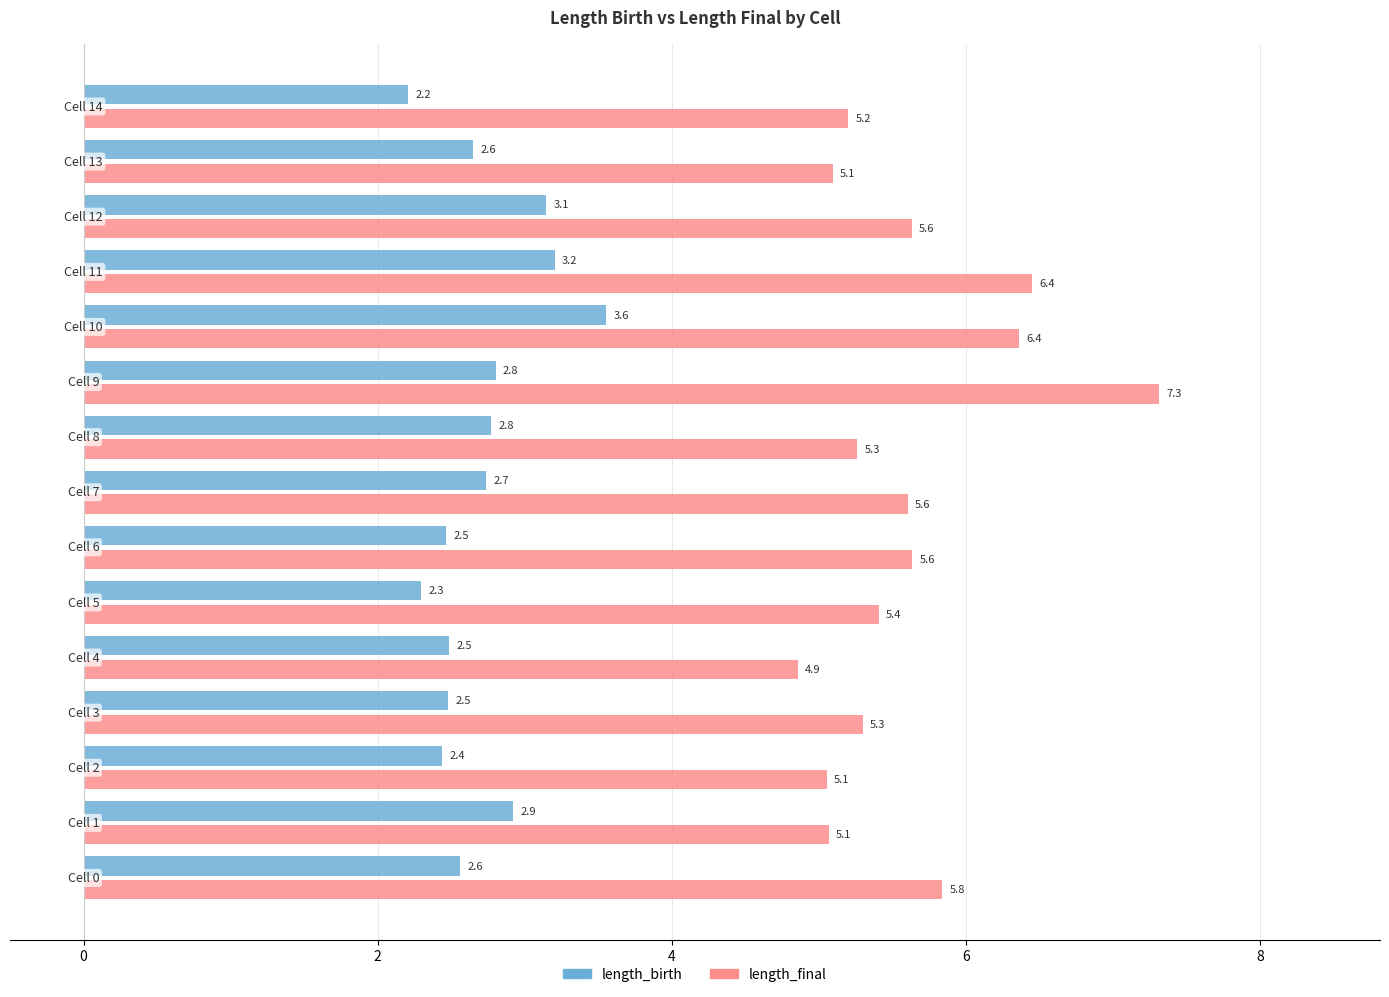

What is the average value of the length_final series?

5.6